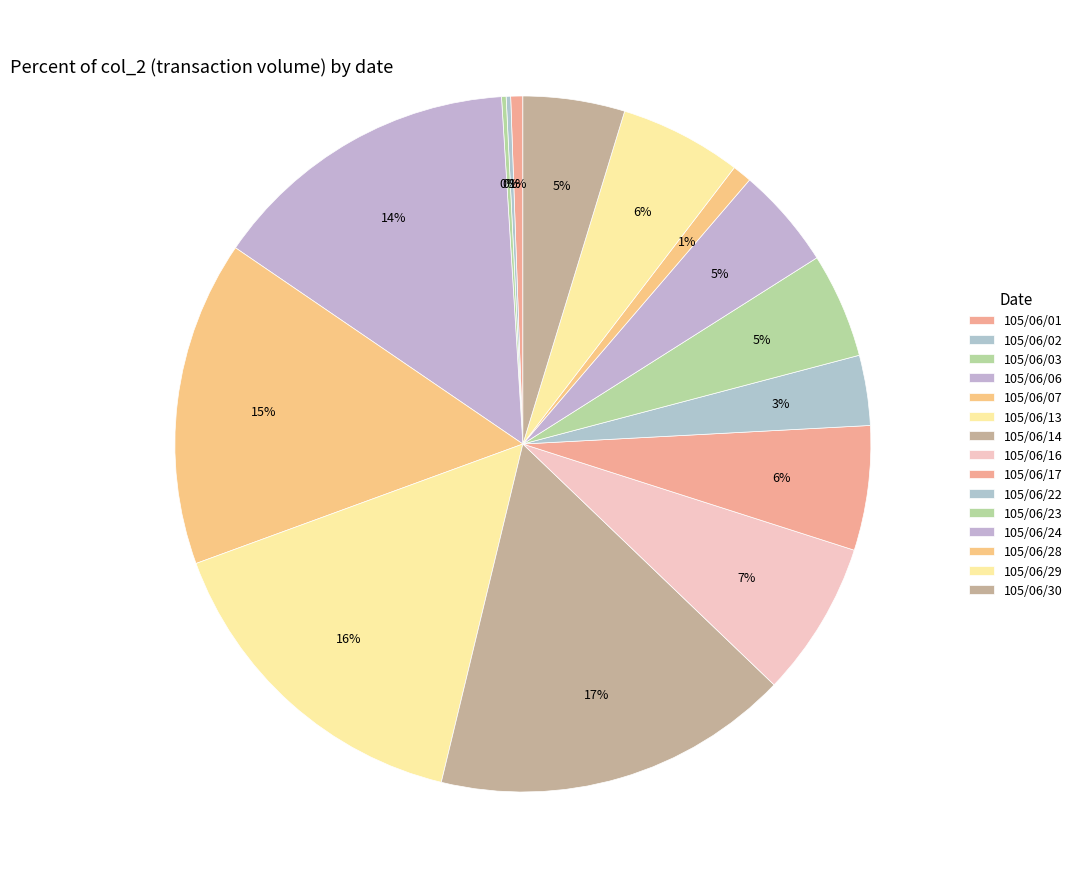

Is there a majority slice in this chart?

No